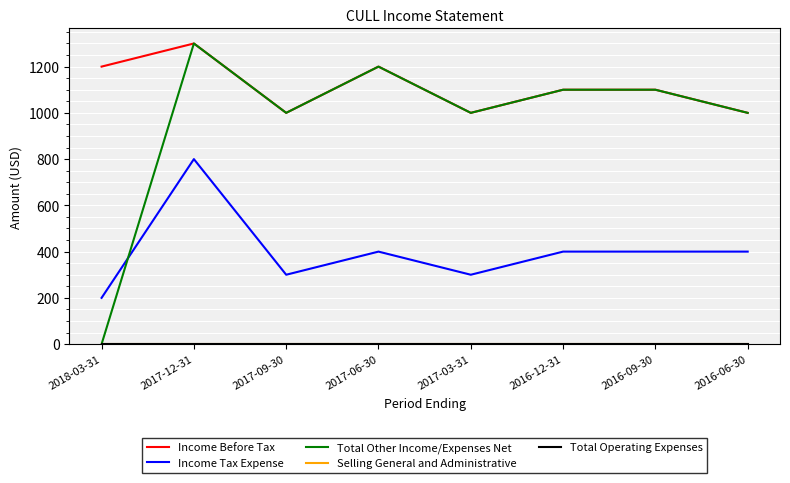

Reading left to right, transcribe all the data shown in this chart.

Income Before Tax: 2018-03-31=1200	2017-12-31=1300	2017-09-30=1000	2017-06-30=1200	2017-03-31=1000	2016-12-31=1100	2016-09-30=1100	2016-06-30=1000
Income Tax Expense: 2018-03-31=200	2017-12-31=800	2017-09-30=300	2017-06-30=400	2017-03-31=300	2016-12-31=400	2016-09-30=400	2016-06-30=400
Total Other Income/Expenses Net: 2018-03-31=0	2017-12-31=1300	2017-09-30=1000	2017-06-30=1200	2017-03-31=1000	2016-12-31=1100	2016-09-30=1100	2016-06-30=1000
Selling General and Administrative: 2018-03-31=0	2017-12-31=0	2017-09-30=0	2017-06-30=0	2017-03-31=0	2016-12-31=0	2016-09-30=0	2016-06-30=0
Total Operating Expenses: 2018-03-31=0	2017-12-31=0	2017-09-30=0	2017-06-30=0	2017-03-31=0	2016-12-31=0	2016-09-30=0	2016-06-30=0